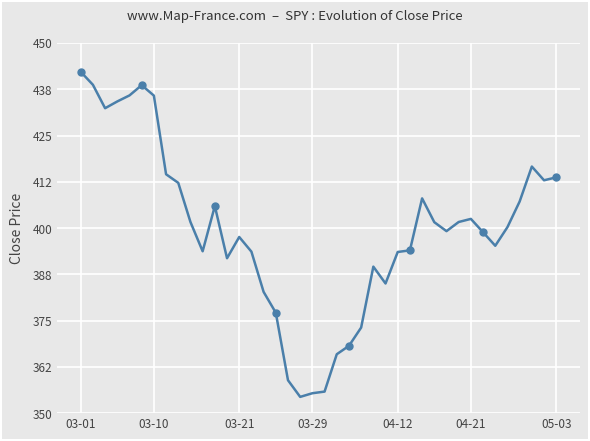

What is the smallest value displayed?

354.4